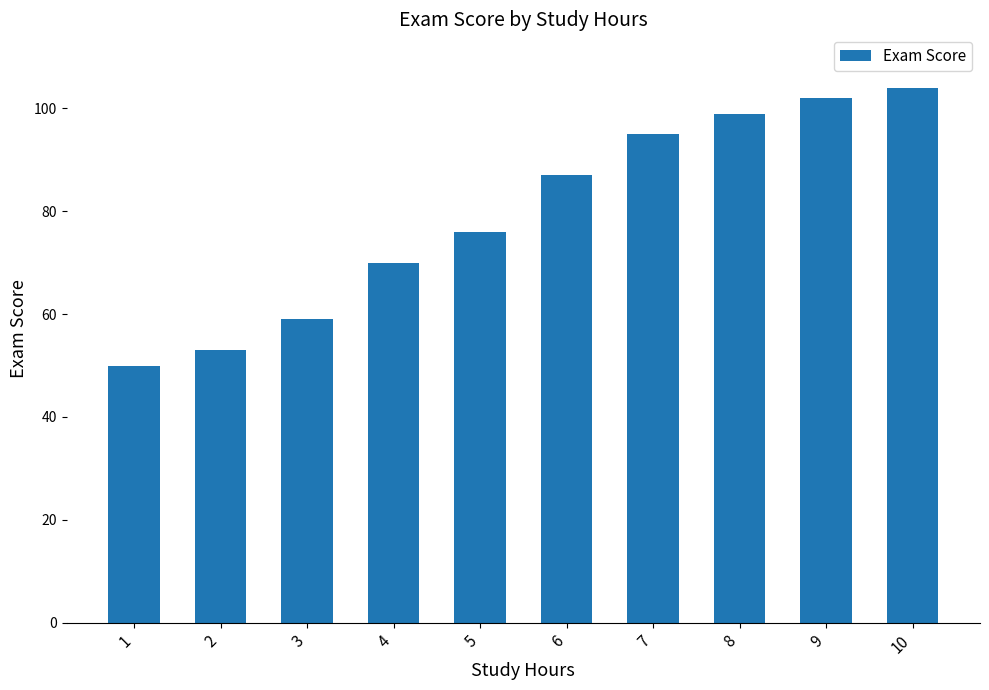

What is the ratio of the value at 9 to the value at 7?

1.1